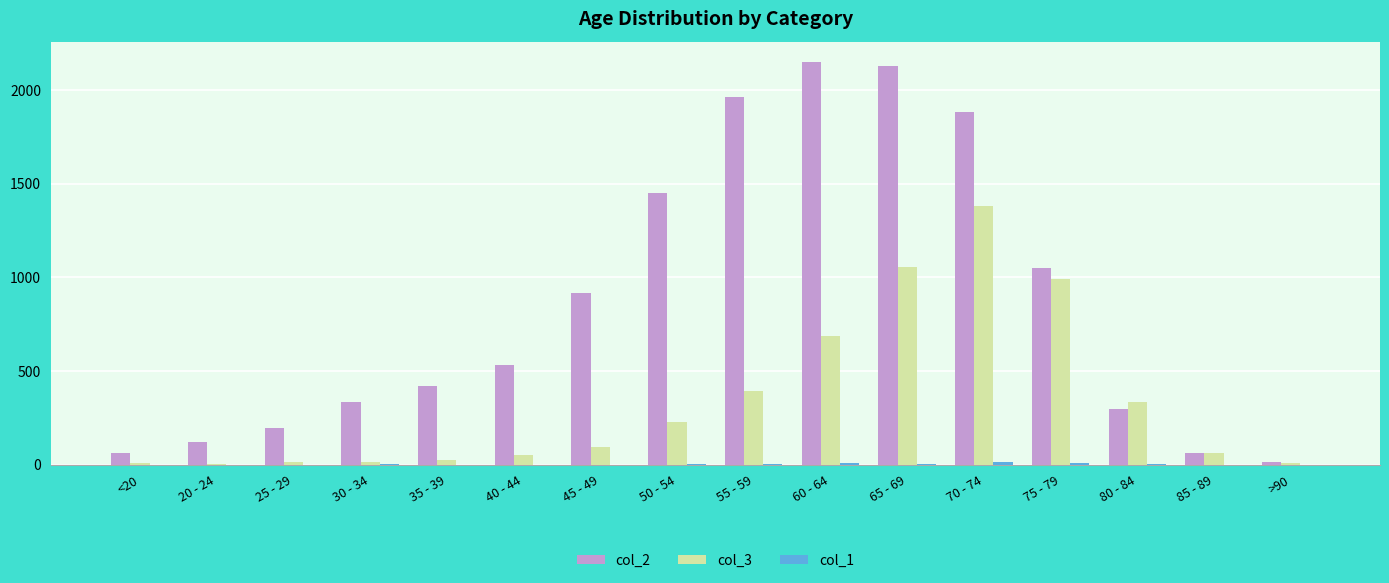

True or false: col_3 has a value of 2 at 20 - 24.

True